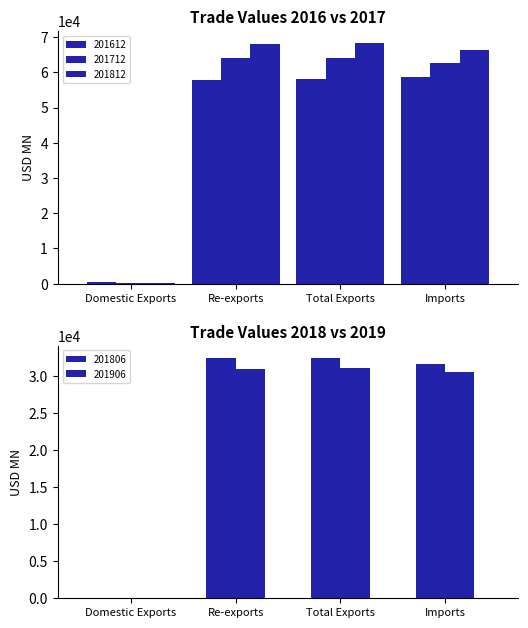

What is the sum of the 201612 values at Domestic Exports and Imports?

58933.9